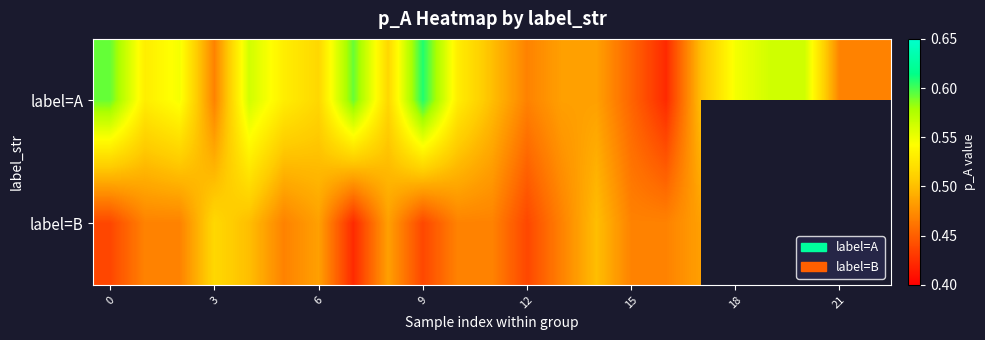

List the series in order of their peak value, lowest first.

label=B, label=A